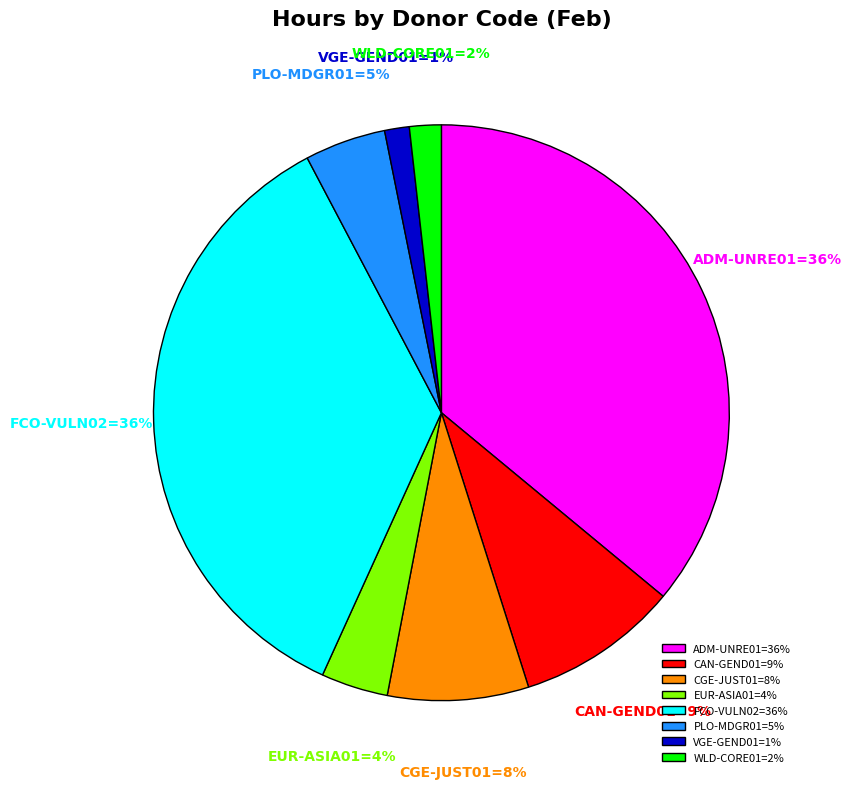

True or false: ADM-UNRE01=36% accounts for 42% of the total.

False